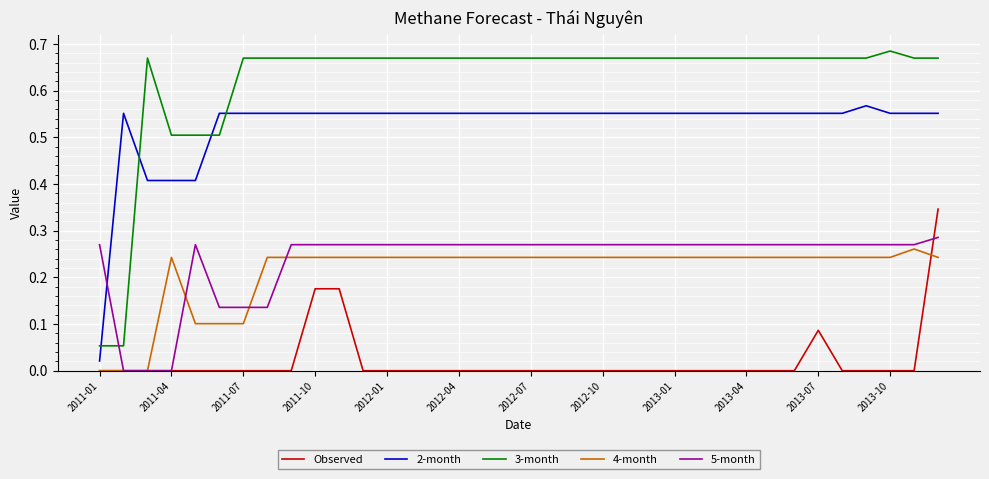

Which series has the widest spread of values?

3-month